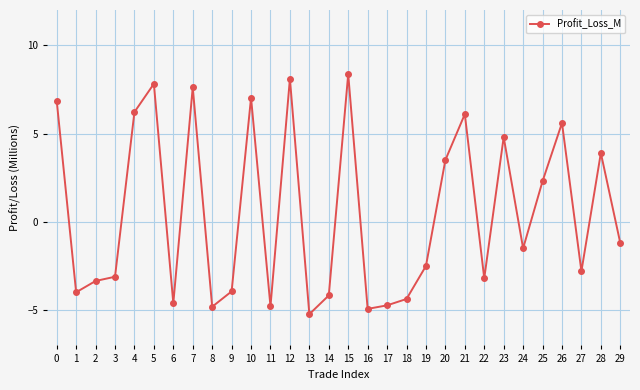

The value at 27 is -2.8. True or false?

True